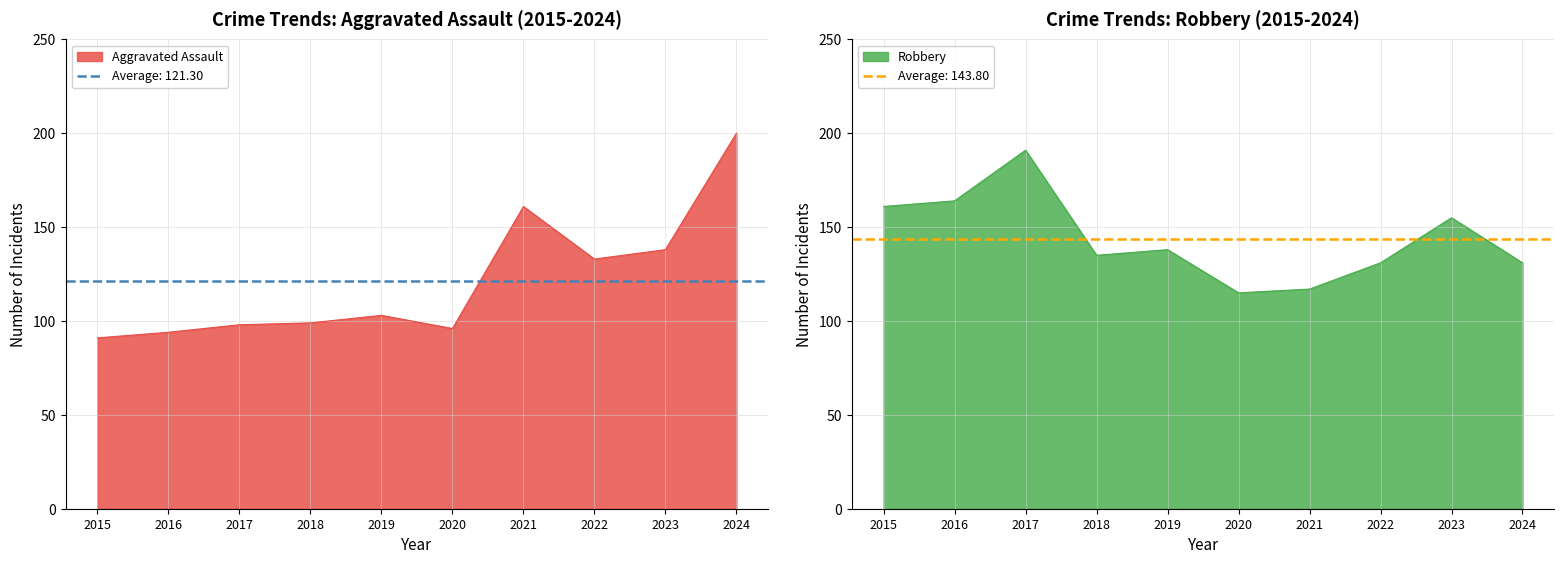

The Aggravated Assault series shows 43 at 2017. True or false?

False